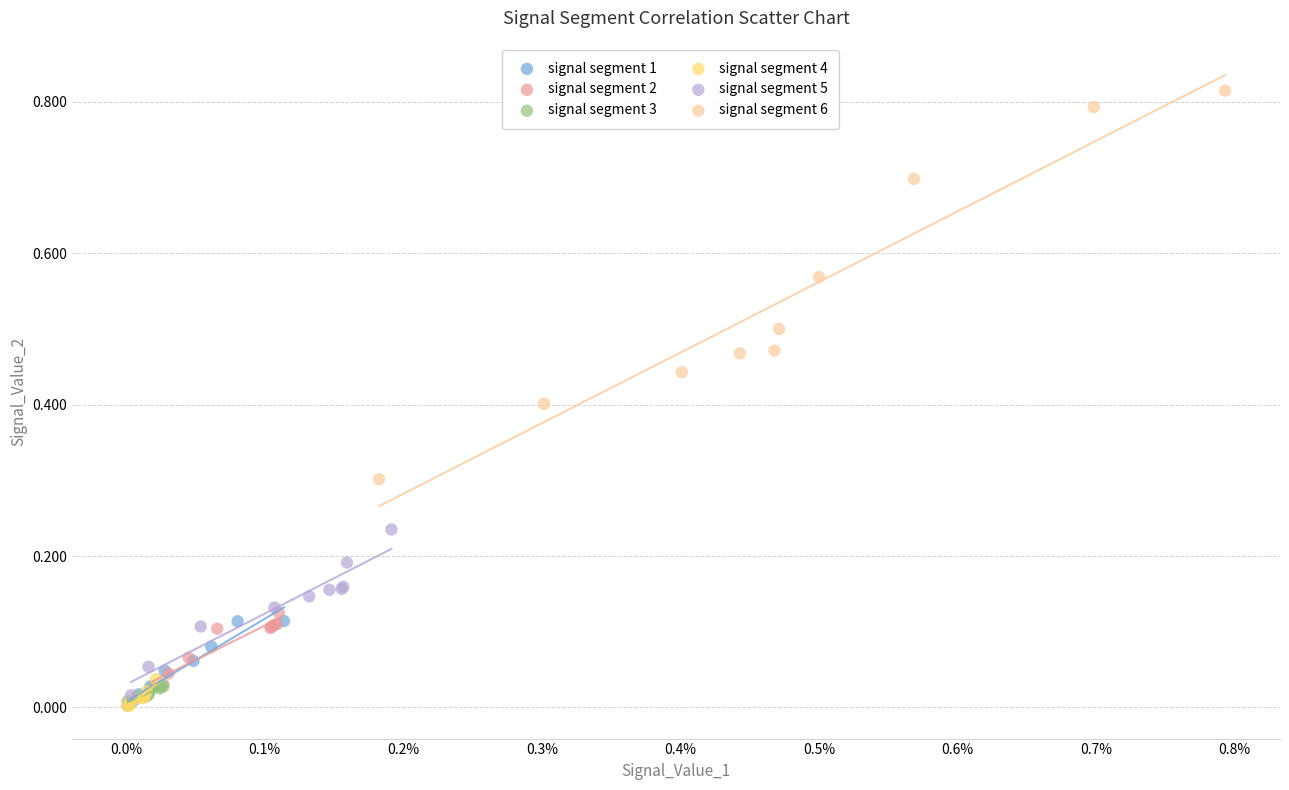

Which series reaches the maximum Y coordinate?

signal segment 6